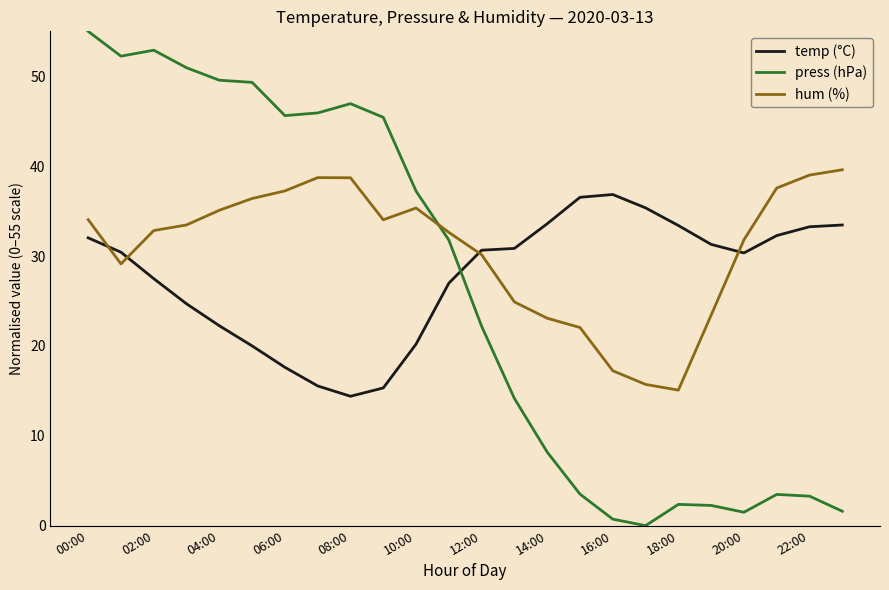

True or false: hum (%) and temp (°C) intersect in this chart.

True